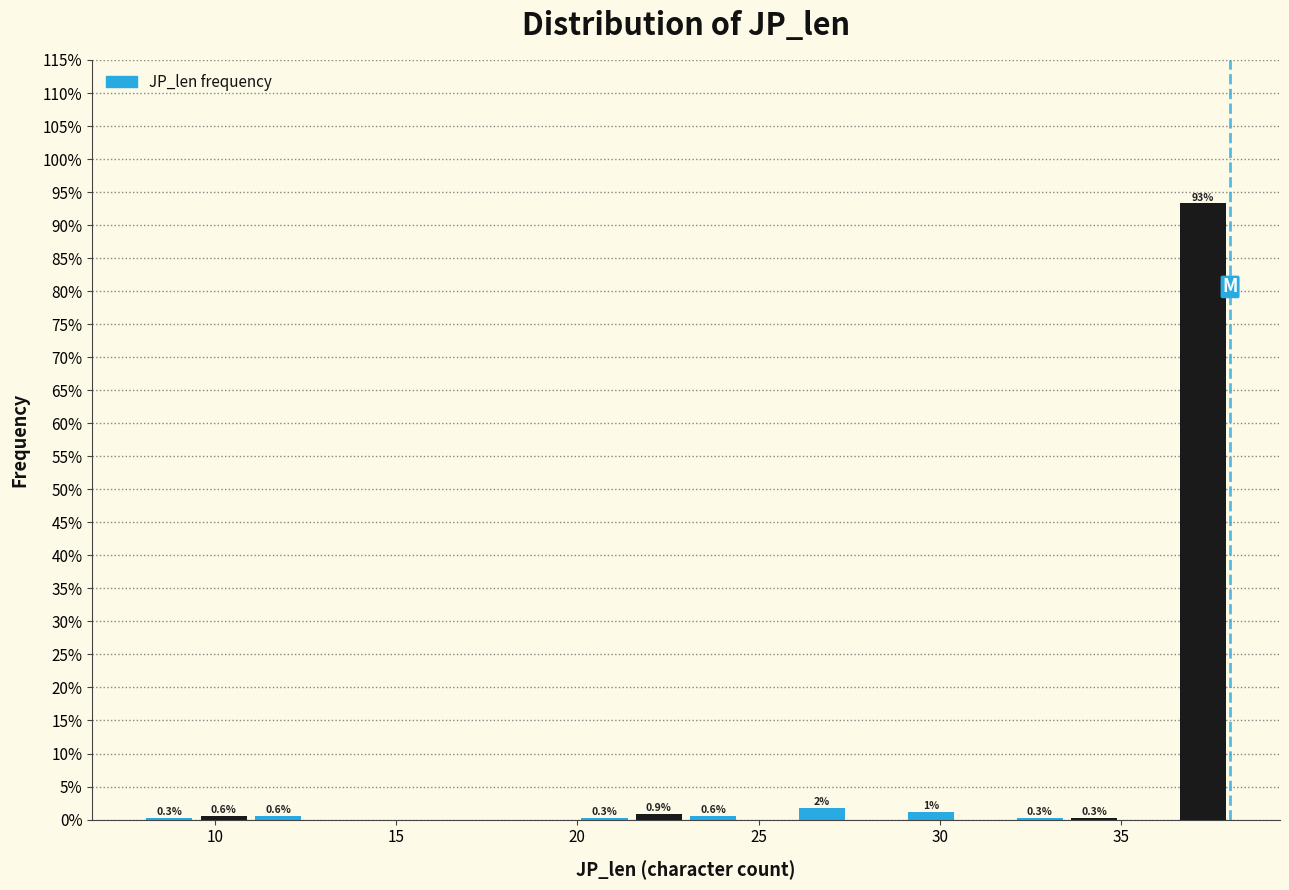

Around what value on the x-axis is the tallest bar? Give the approximate position of its centre, as read against the axis.

37.5